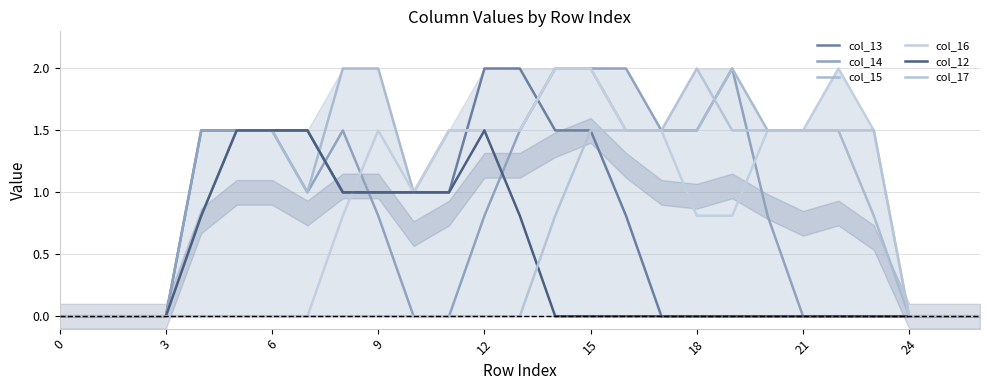

True or false: col_14 and col_12 intersect in this chart.

True